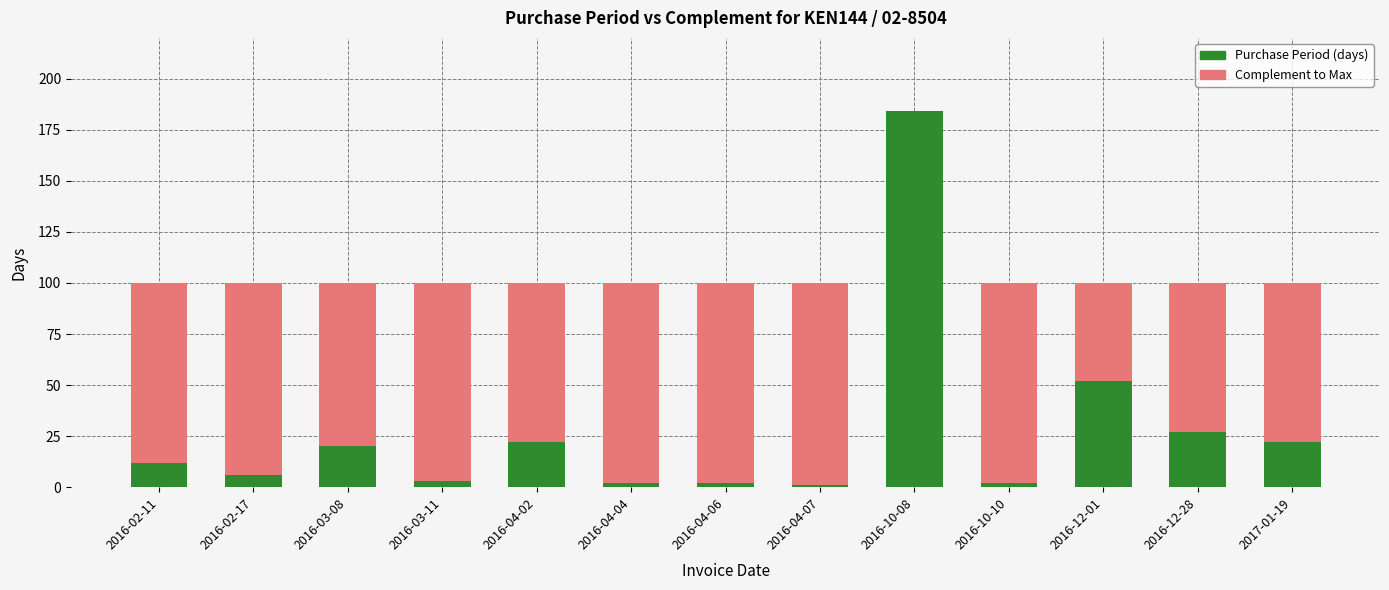

At which category is the sum across all series the highest?

2016-10-08